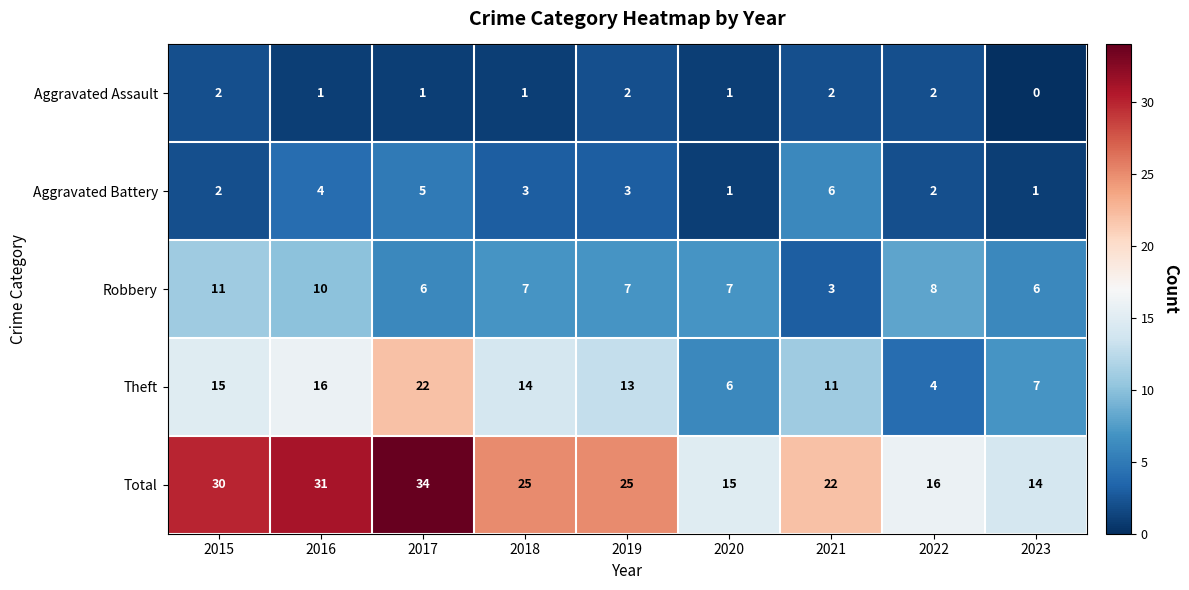

What is the average value of the Theft series?

12